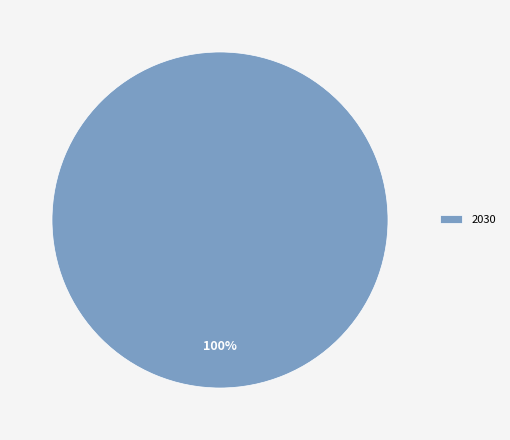

Does 2030 account for over 50% of the chart?

Yes